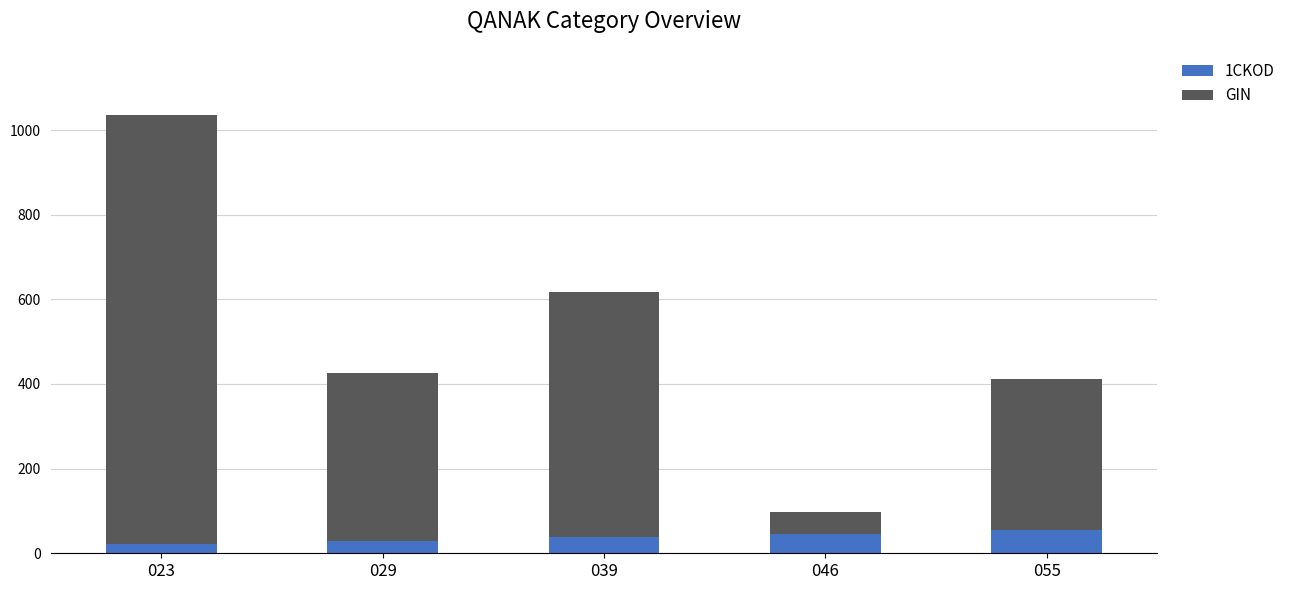

At which category is the sum across all series the highest?

023